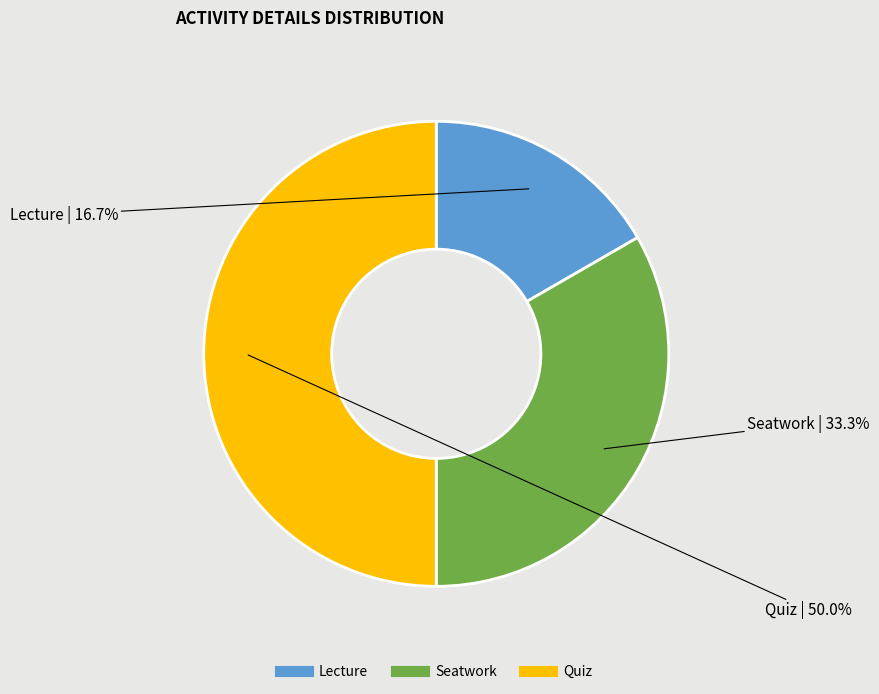

True or false: Lecture accounts for 17% of the total.

True